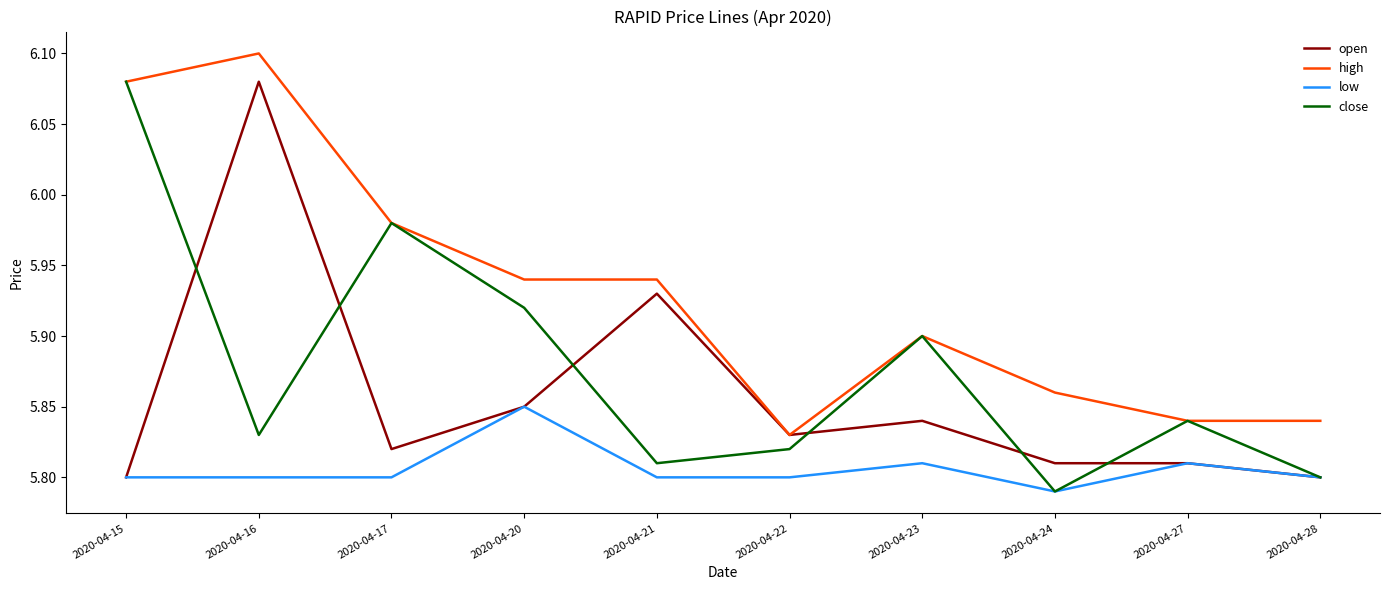

True or false: low and high cross at least once.

False